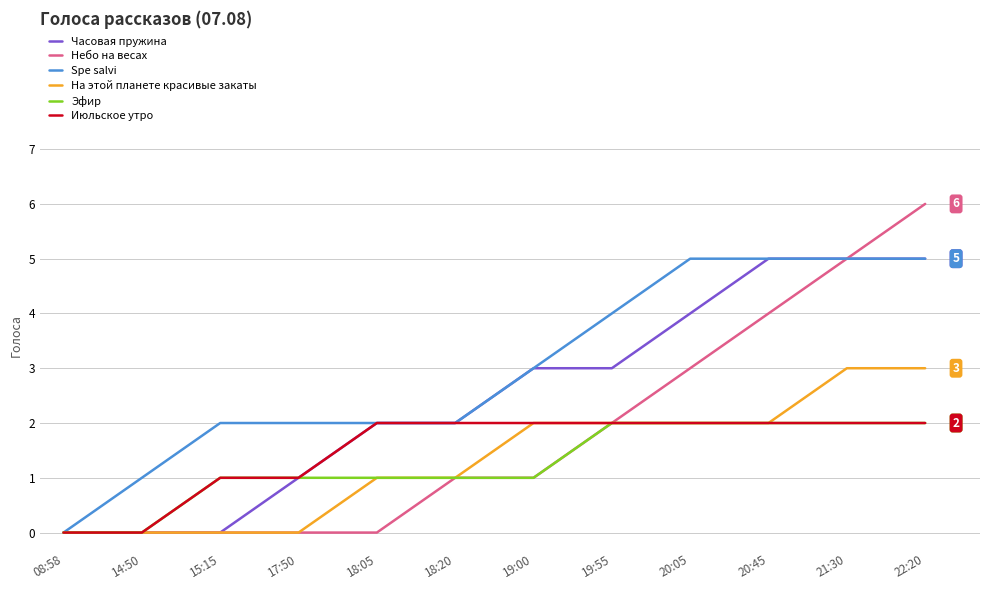

What is the sum of all Spe salvi values?

36